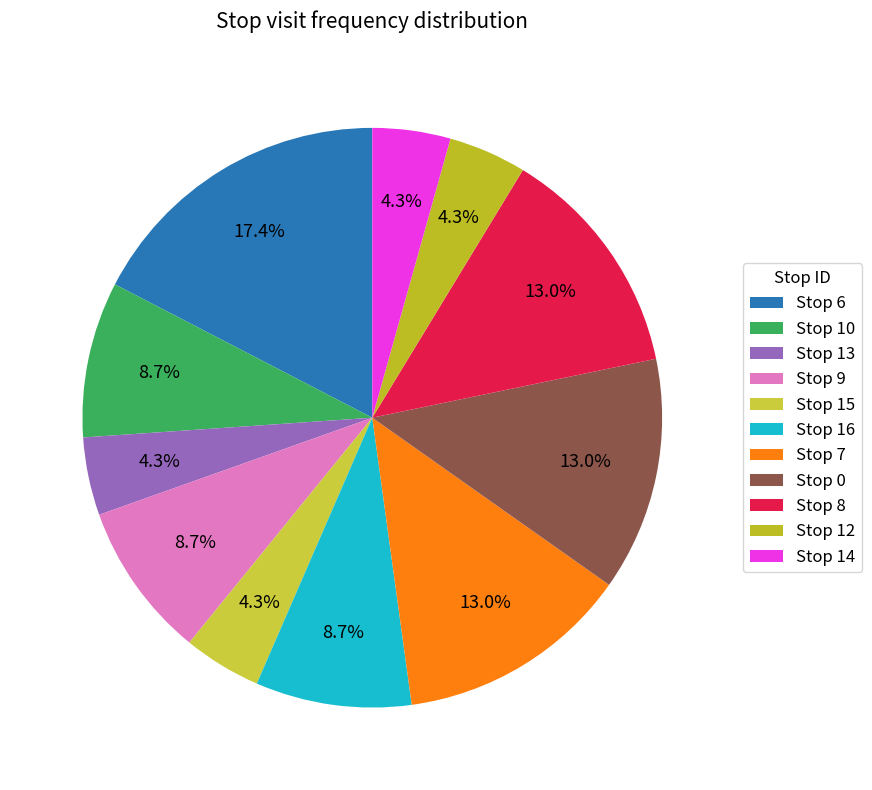

To the nearest percent, what portion does Stop 16 represent?

9%